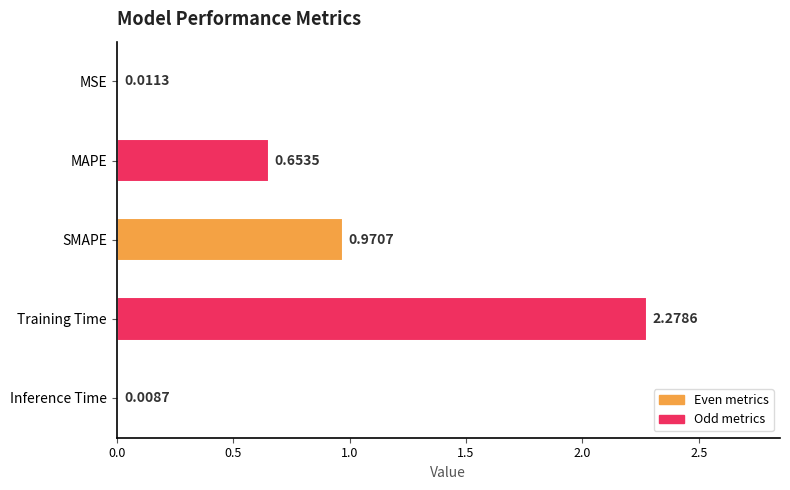

How many bars are there in total?

5